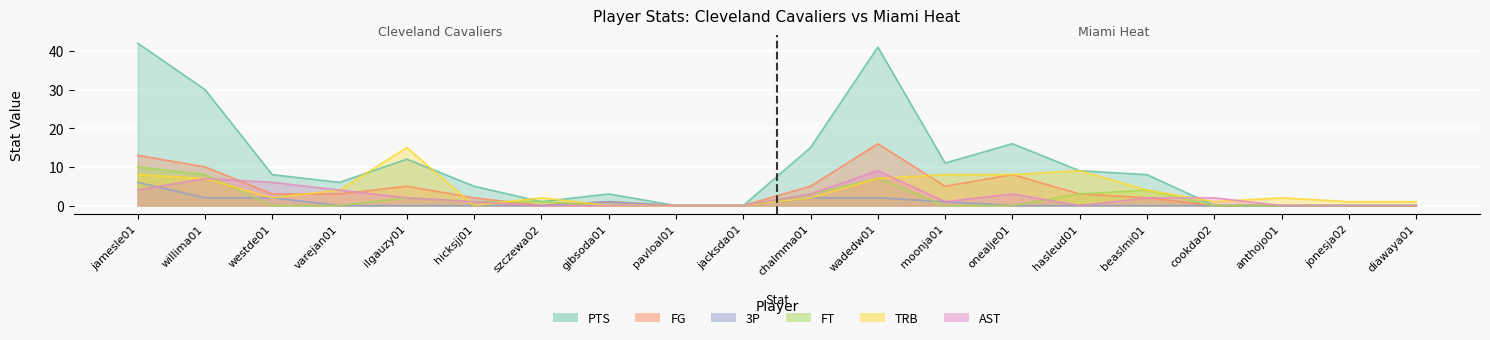

True or false: TRB has a value of 4 at varejan01.

True